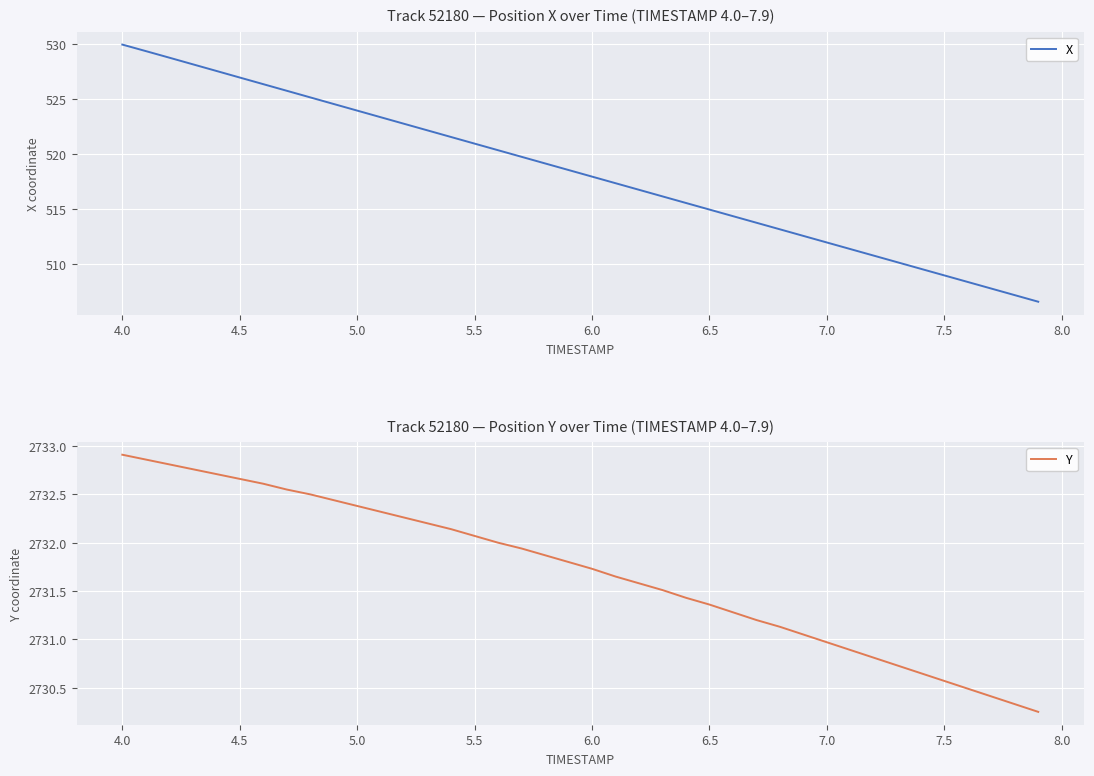

What is the value of the X point at the 16th from the left?

521.0